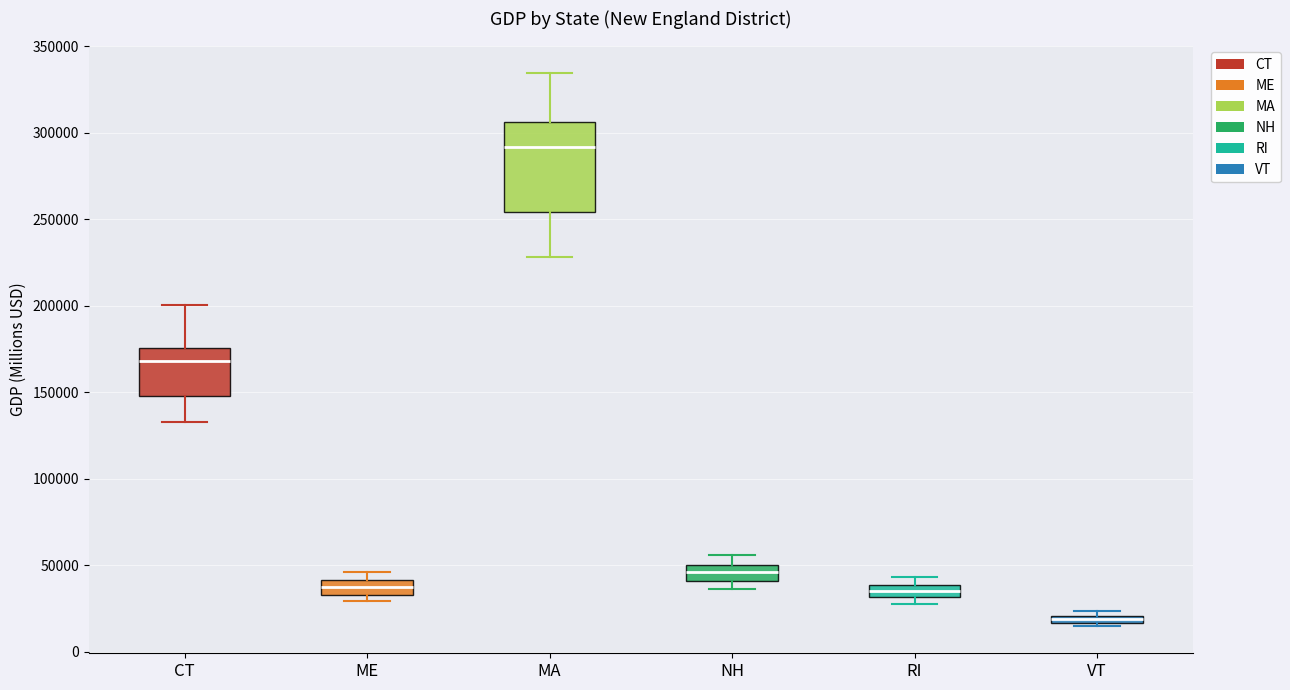

Which box is the tallest, from its lower edge to its upper edge?

MA